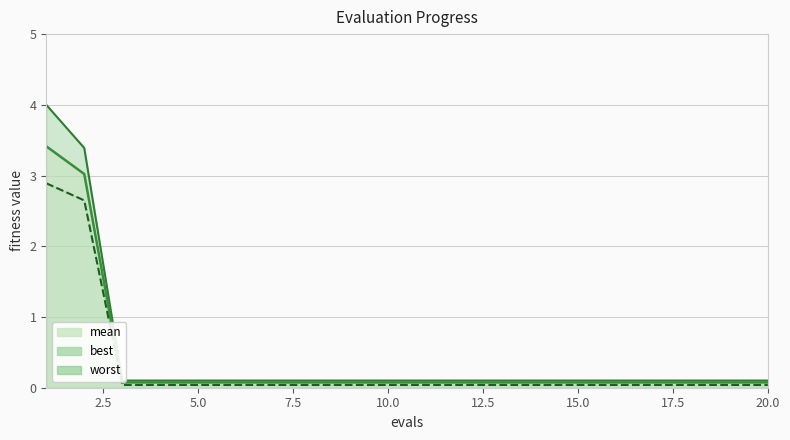

True or false: worst and best cross at least once.

False